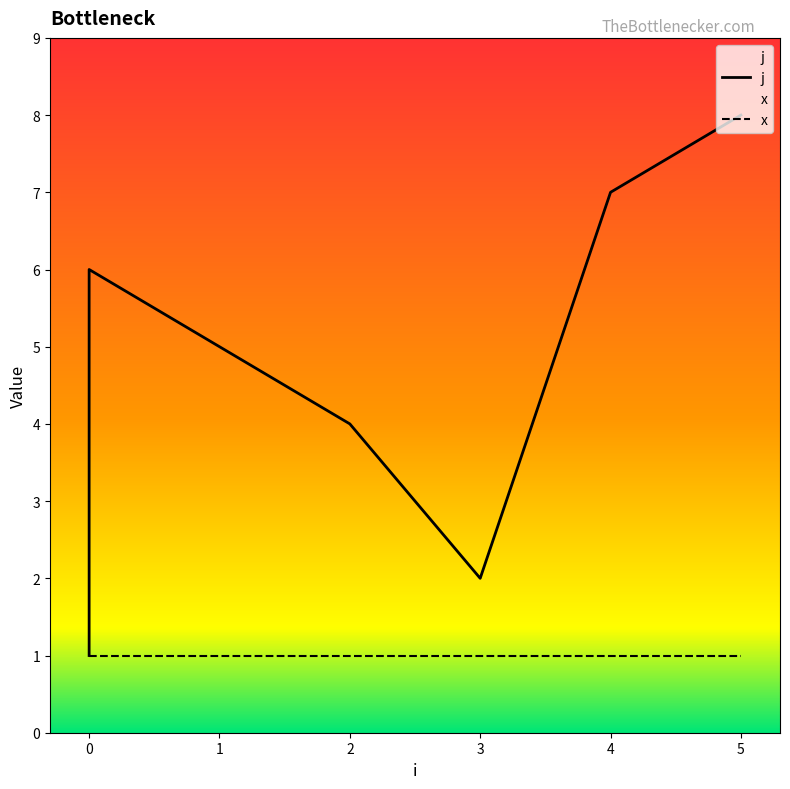

Is it true that the value at 2 is 7?

False